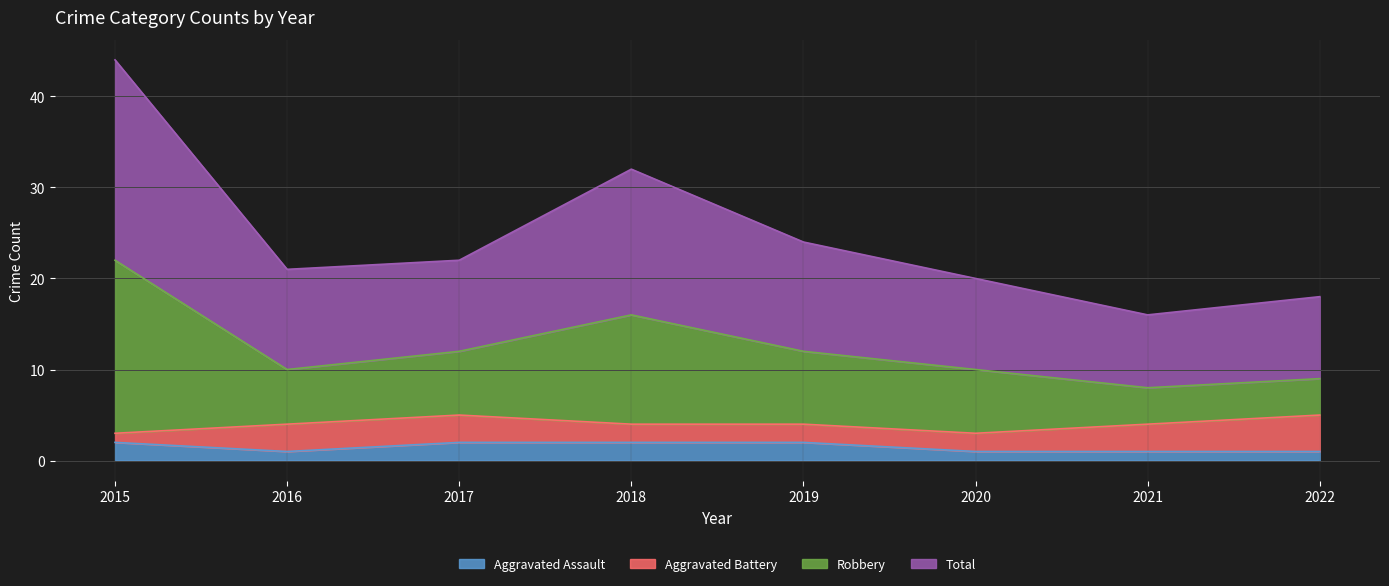

Does the chart display data point markers on the line(s)?

No